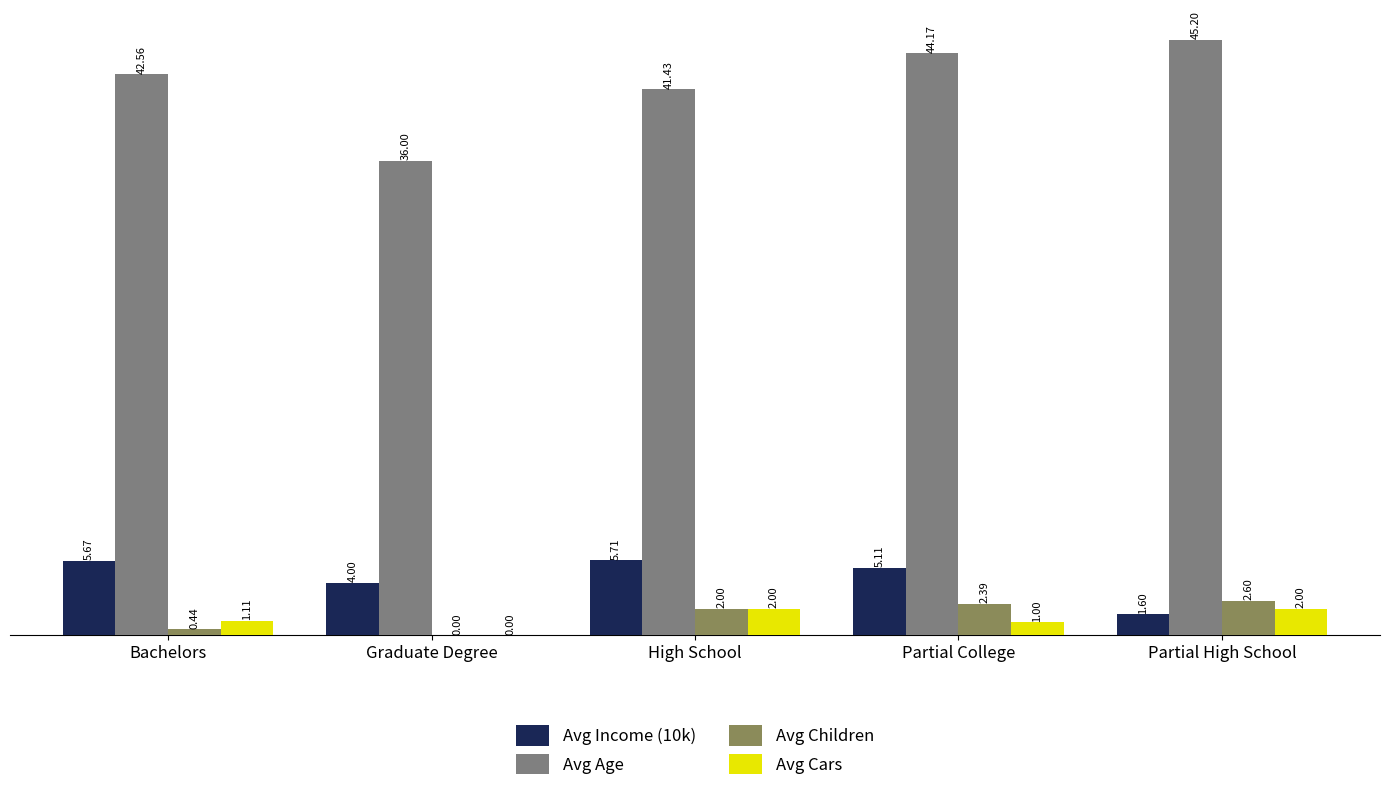

What is the difference between the Avg Cars values at High School and Partial College?

1.0